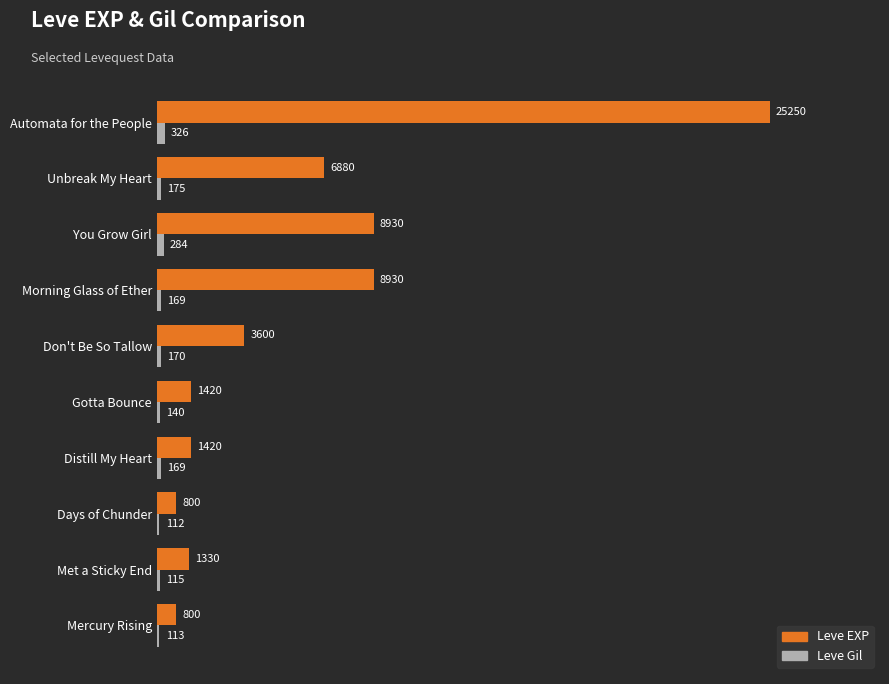

How many categories are shown in the chart?

10